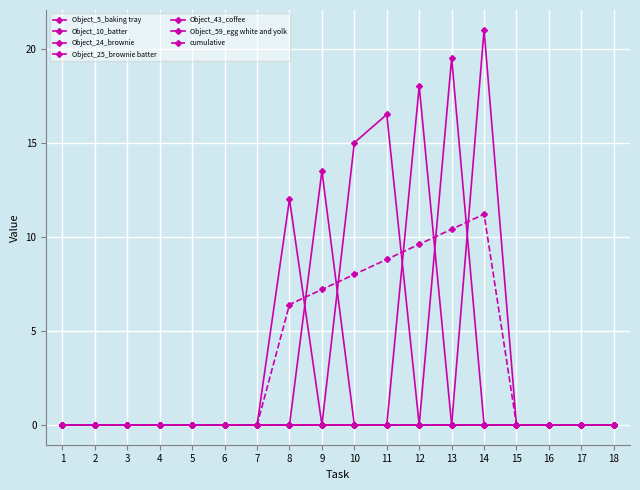

Count the number of categories in the chart.

18